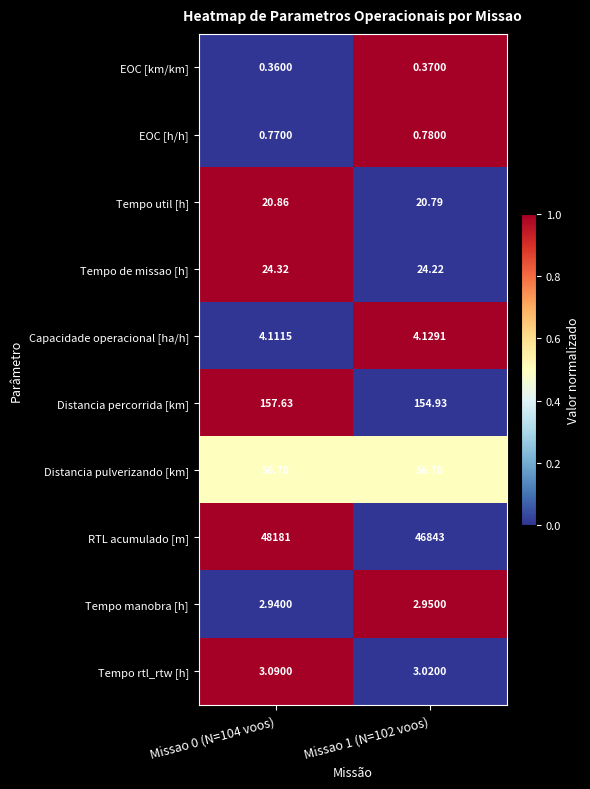

Which series has the largest range (max minus min)?

RTL acumulado [m]